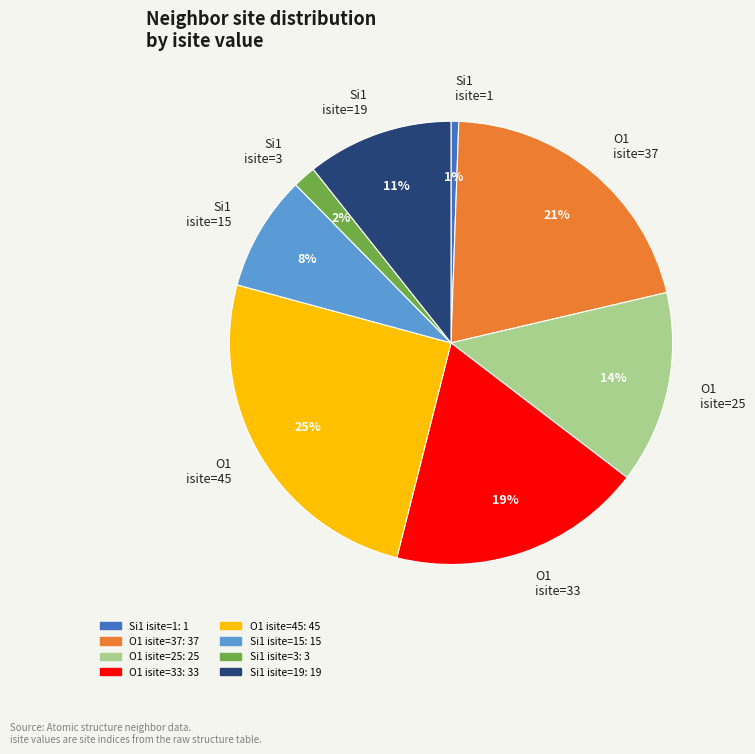

What is the ratio of the value at Si1 isite=15 to the value at O1 isite=45?

0.3